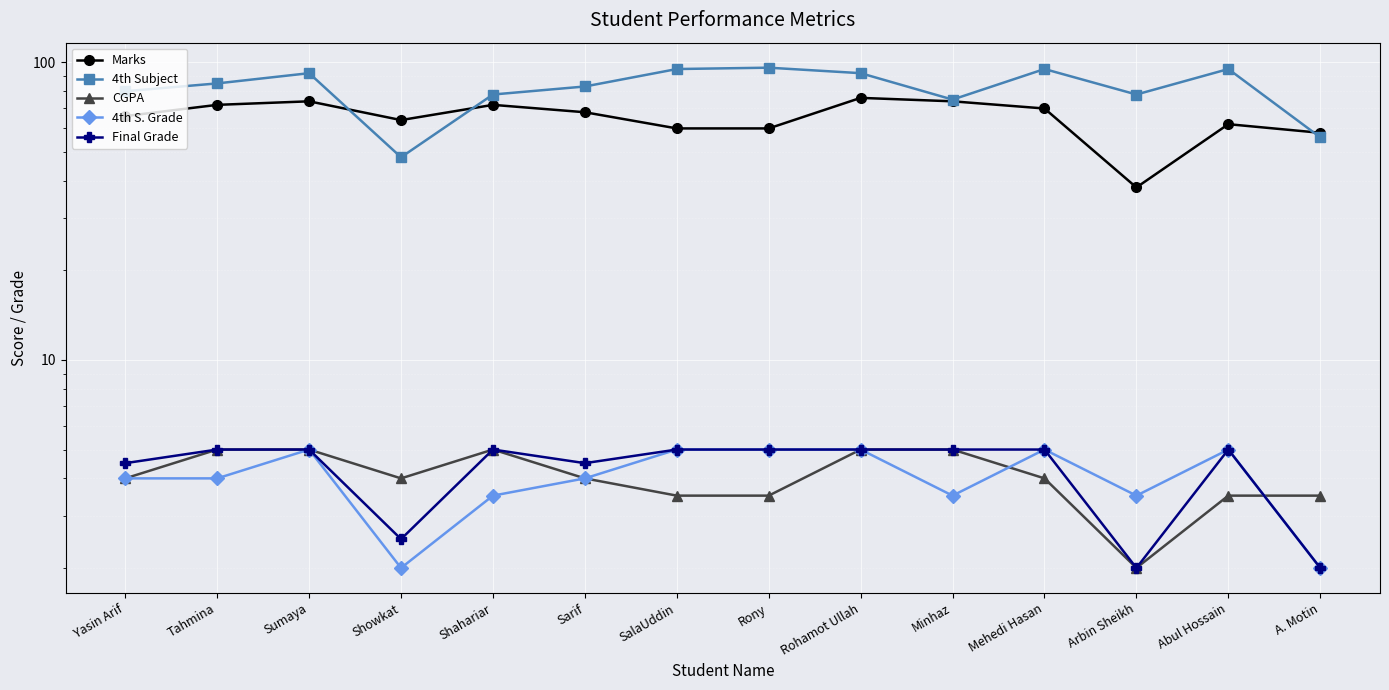

True or false: Final Grade has more than 2 points higher than both neighbors.

False